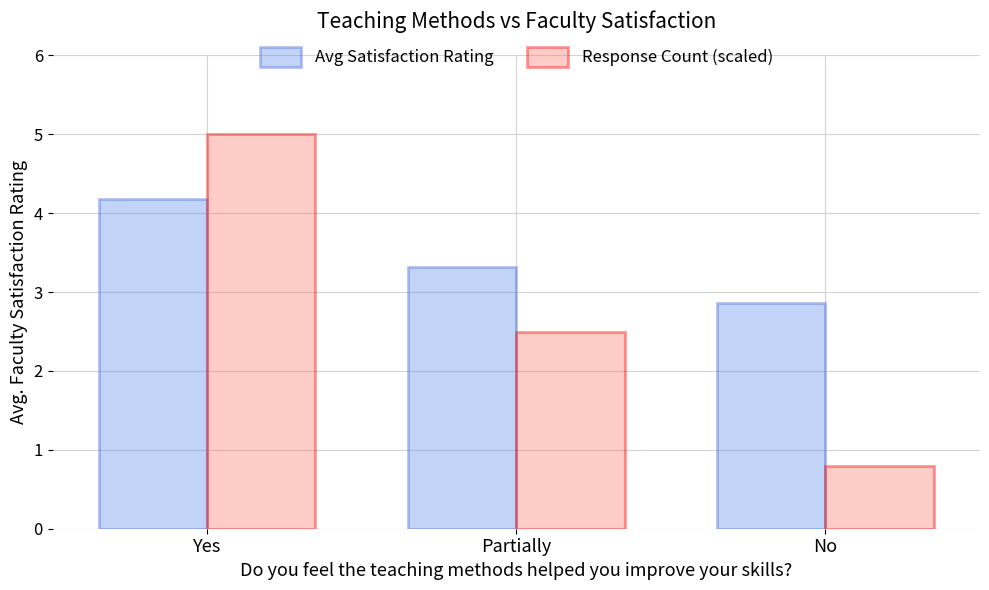

The Response Count (scaled) series shows 0.6 at Partially. True or false?

False